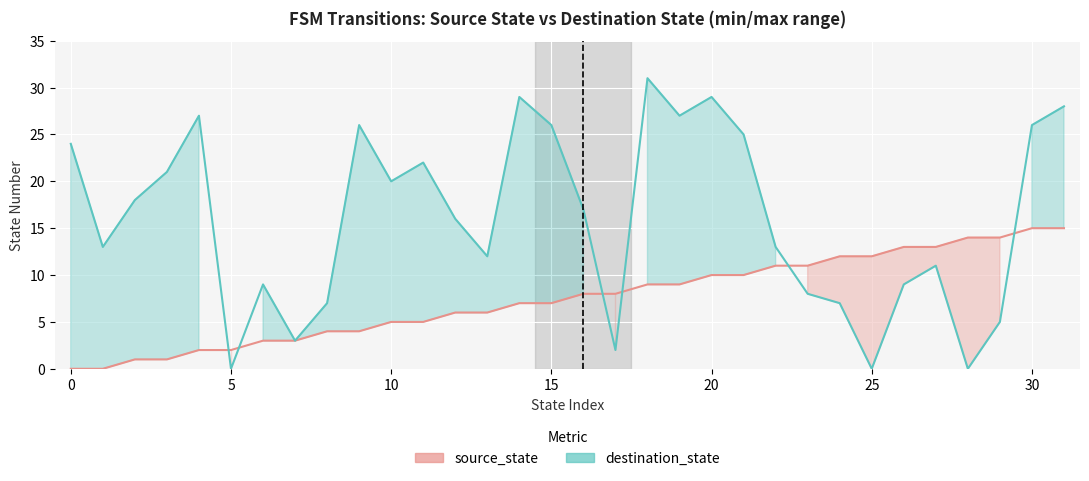

Which has a higher value, 28 or 15?

28